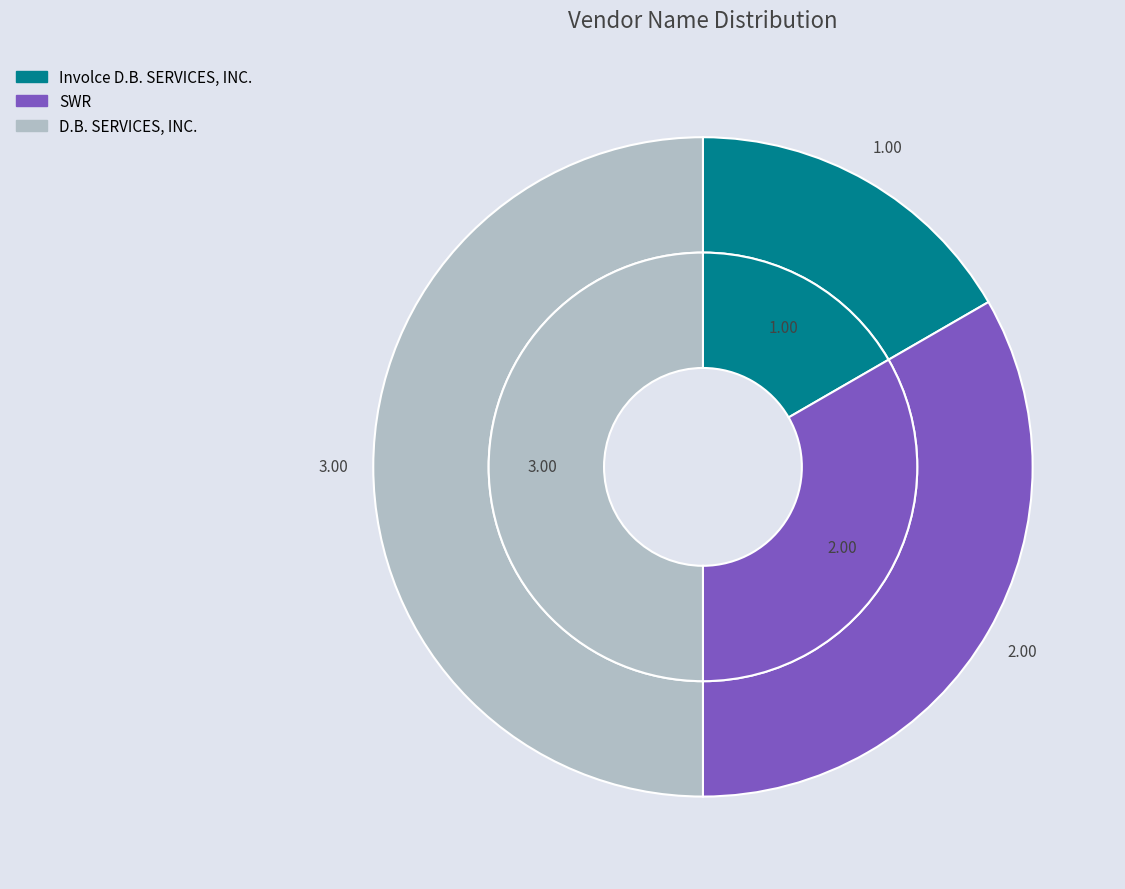

Rank the categories by value from highest to lowest.

D.B. SERVICES, INC., SWR, Involce D.B. SERVICES, INC.